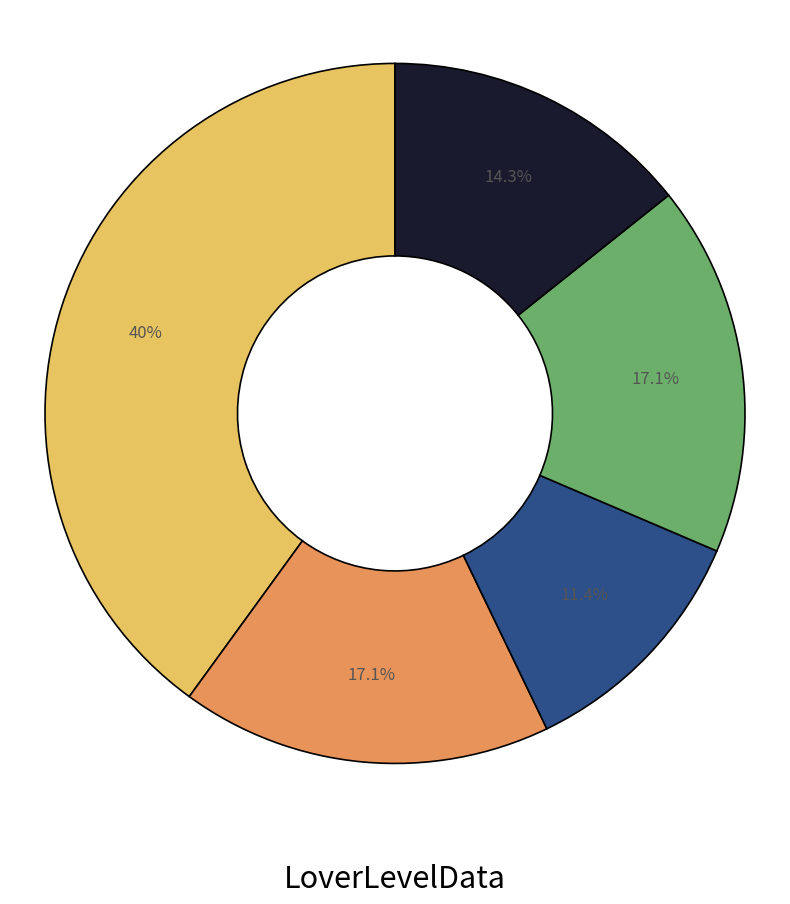

Is there a majority slice in this chart?

No